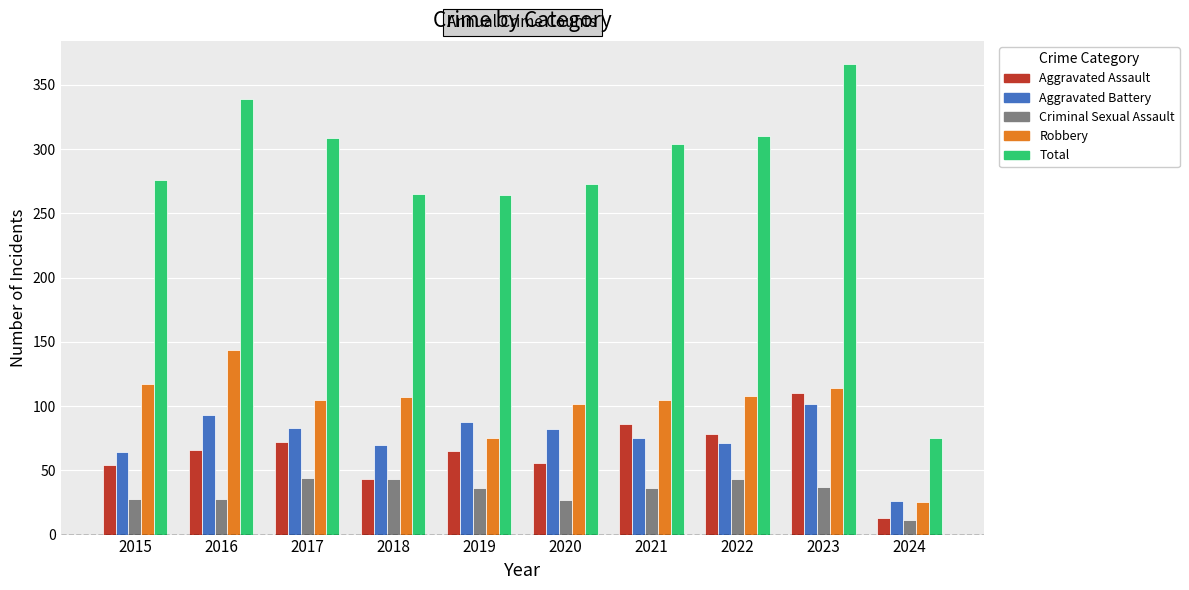

At which category does the chart reach its peak across all series?

2023